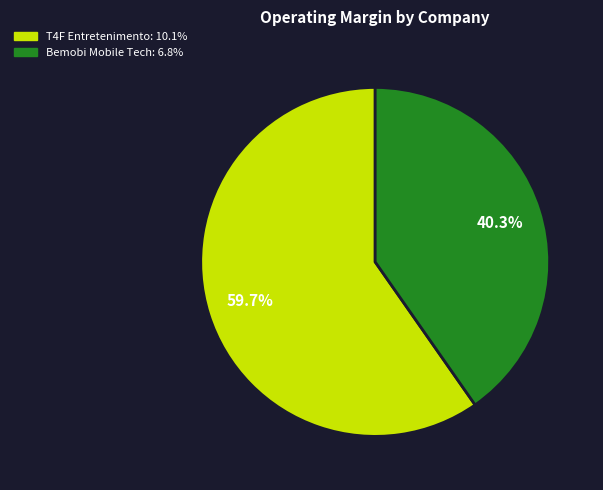

Is there a majority slice in this chart?

Yes